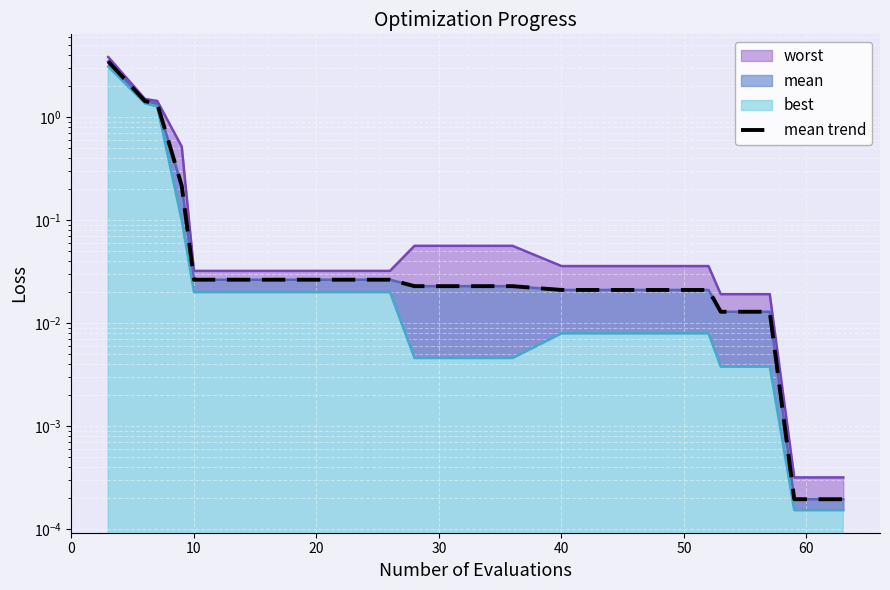

What is the label of the 5th point from the left?

10